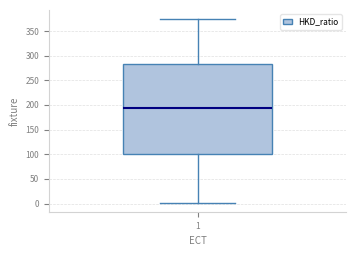

Where does the median line of the box at x = 1 sit on the y-axis? The values are not printed on the chart, so give them approximately, as read against the axis.

195